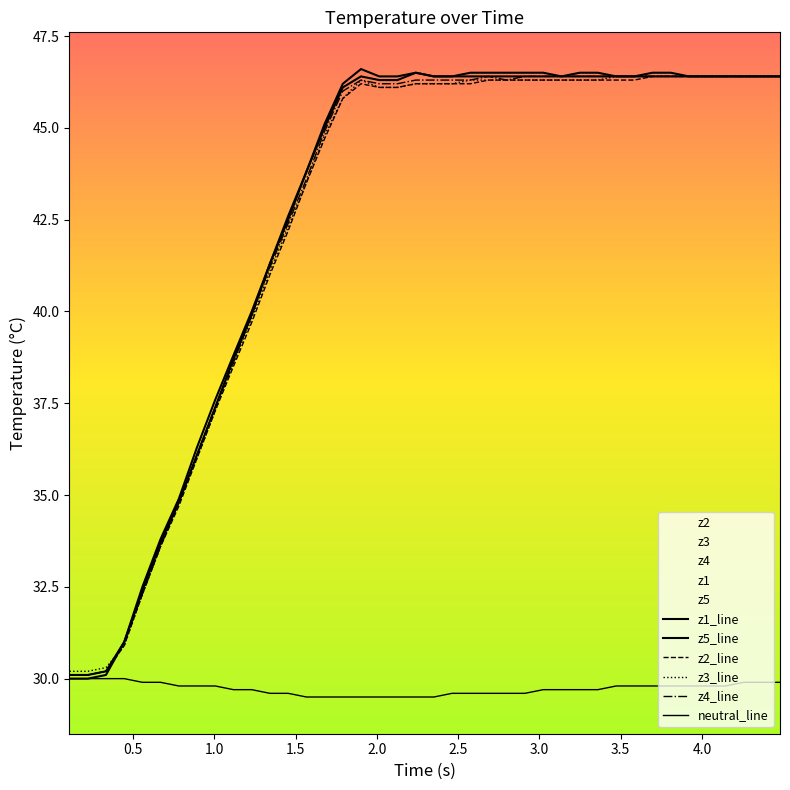

What is the lowest value of the z2_line series?

30.1